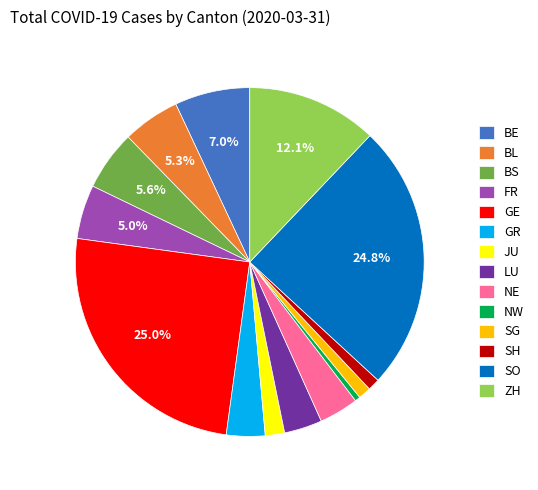

Which category has the smallest portion of the pie?

NW